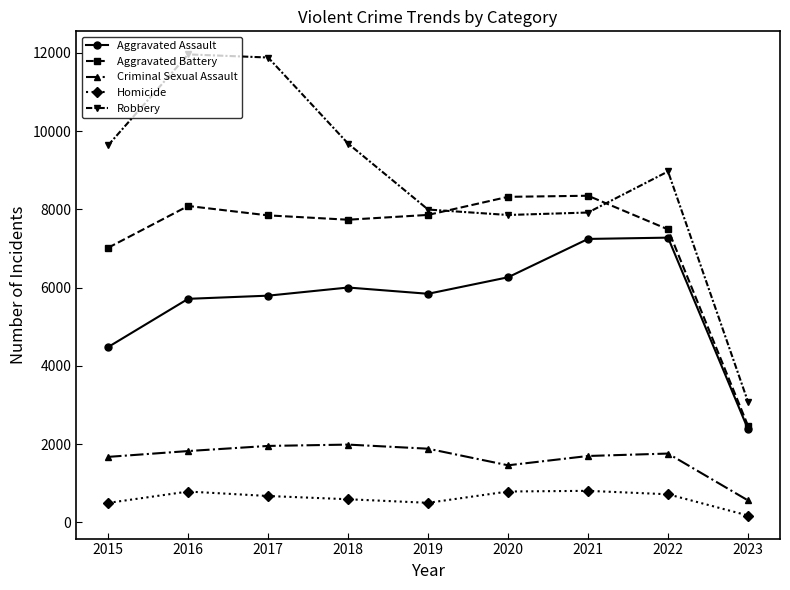

Rank the series by their maximum value, from lowest to highest.

Homicide, Criminal Sexual Assault, Aggravated Assault, Aggravated Battery, Robbery